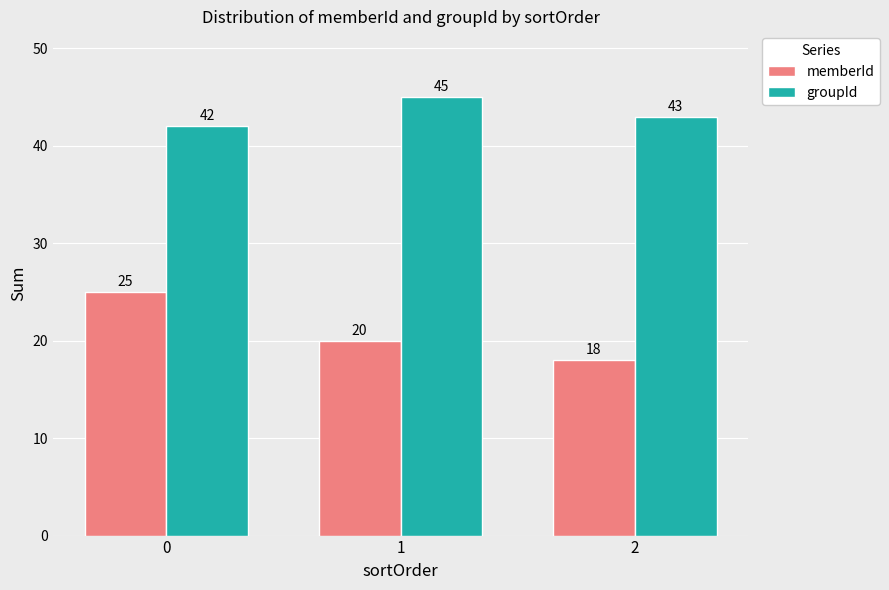

Reading left to right, transcribe all the data shown in this chart.

memberId: 25	20	18
groupId: 42	45	43